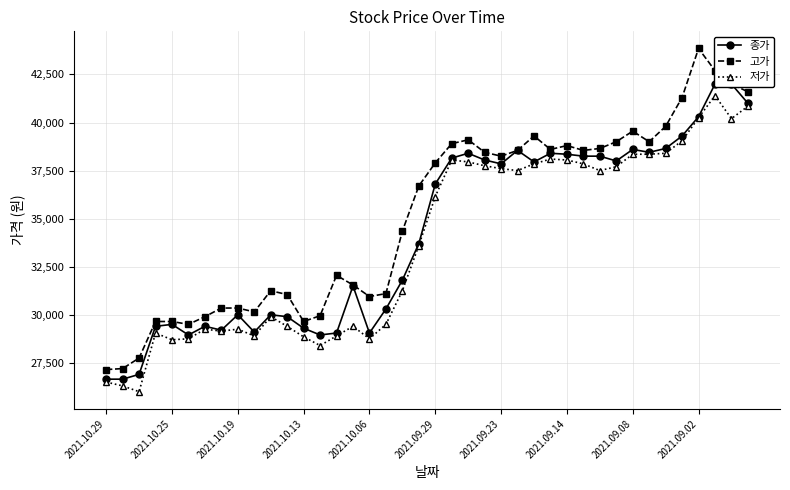

What is the difference between the maximum and second lowest values in the 고가 series?

16650